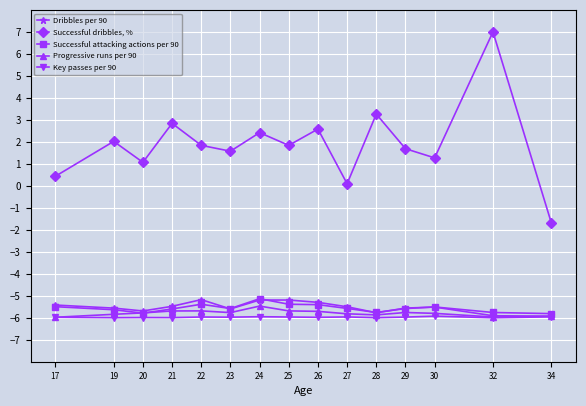

True or false: Key passes per 90 and Successful dribbles, % cross at least once.

False